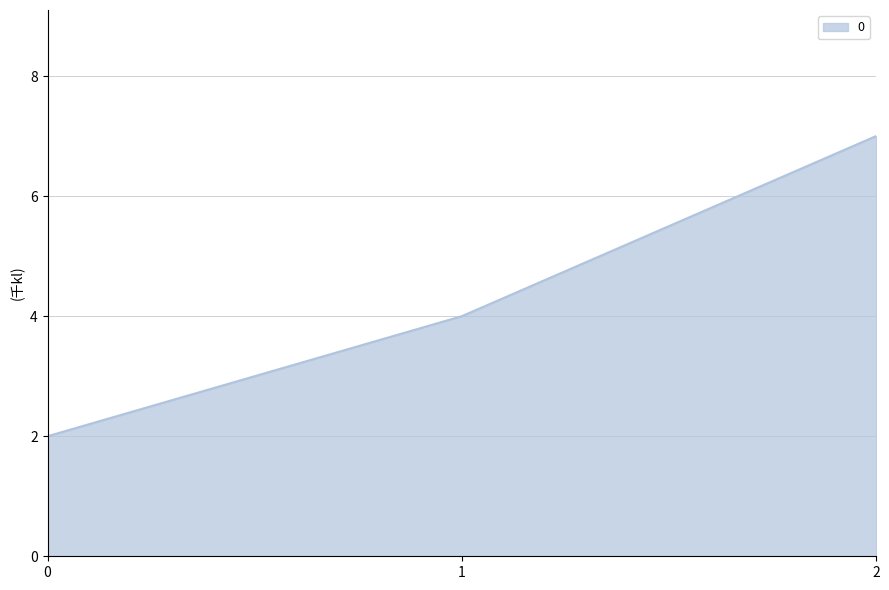

True or false: the data shows 4 at 1.

True